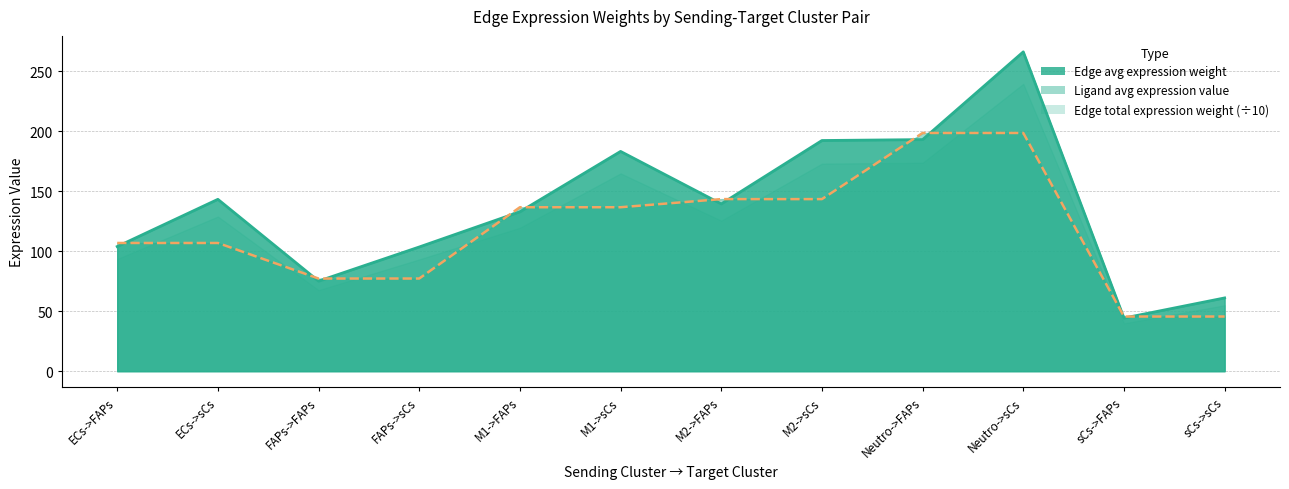

What is the difference between the Edge avg expression weight values at FAPs->FAPs and Neutro->sCs?

191.1